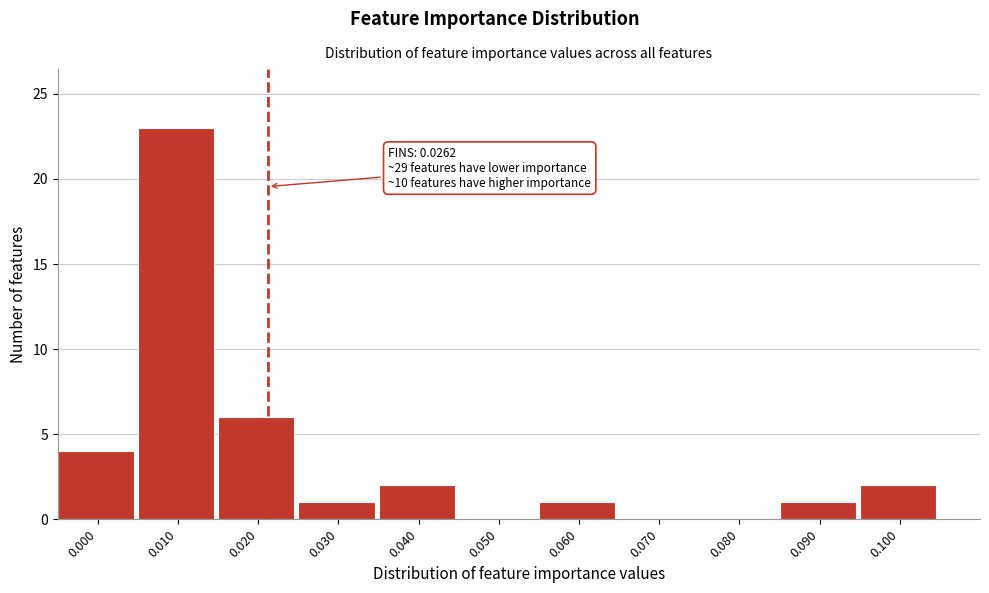

Reading left to right, transcribe all the data shown in this chart.

0.000=4	0.010=23	0.020=6	0.030=1	0.040=2	0.050=0	0.060=1	0.070=0	0.080=0	0.090=1	0.100=2